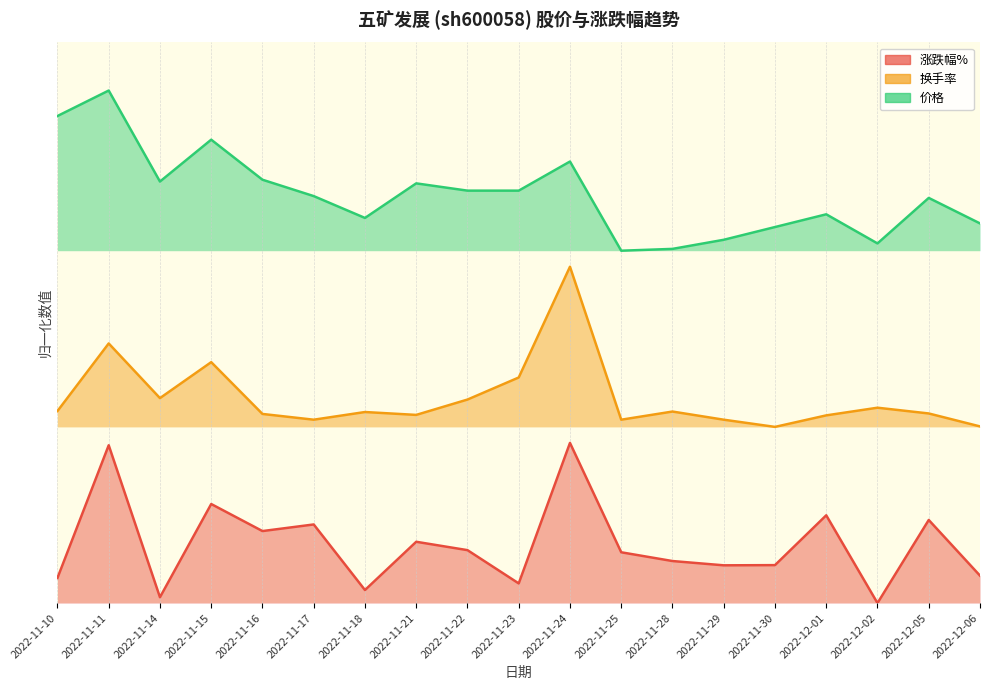

Where is 价格 nearest to the value 0?

2022-11-25